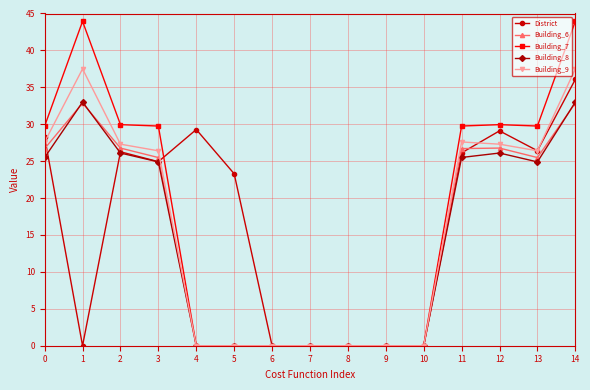

Which series changed the most between 5 and 10?

District